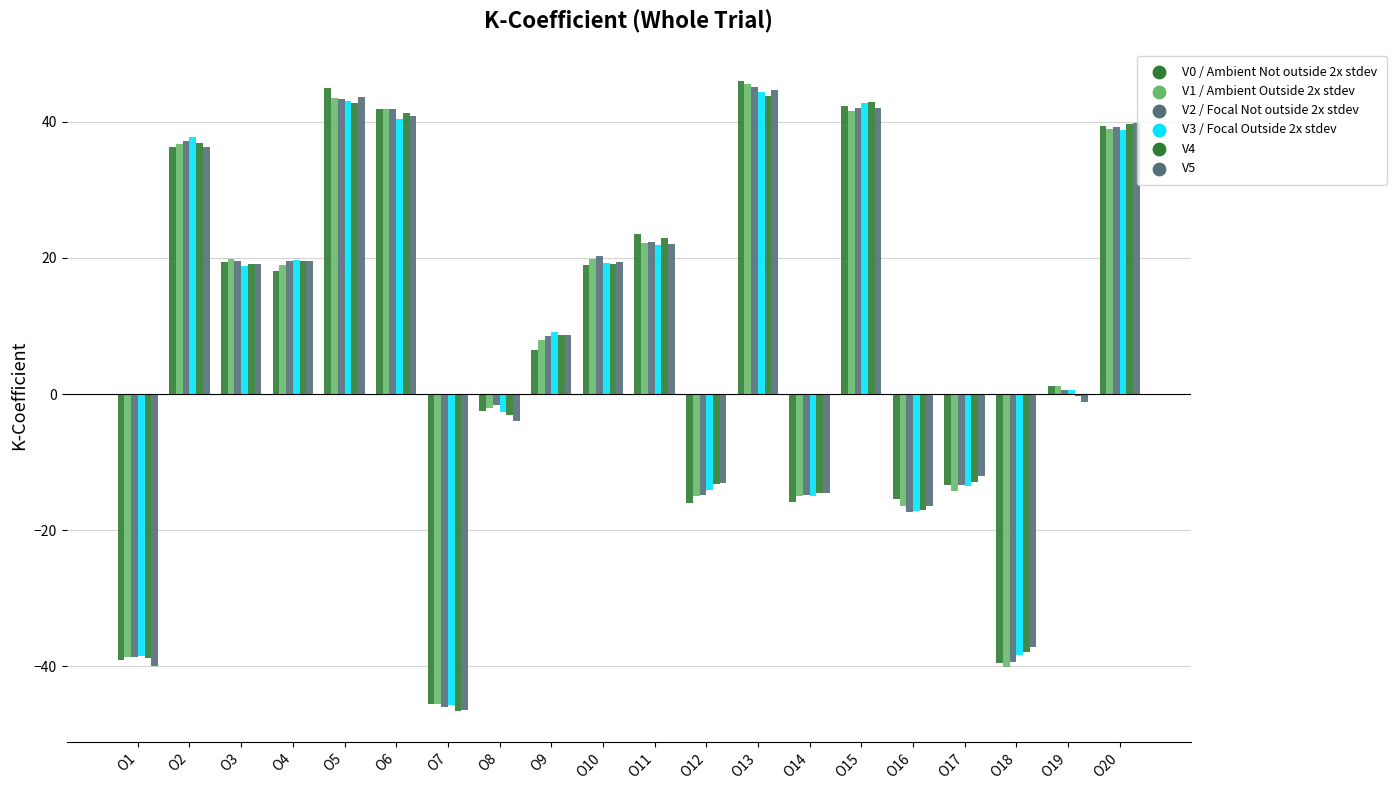

Count the number of categories in the chart.

20